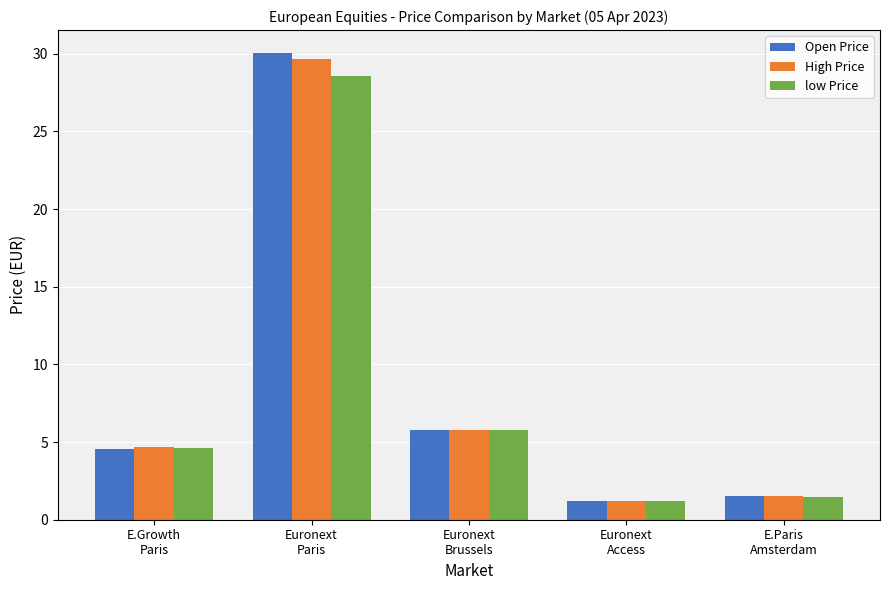

At which category is the sum across all series the highest?

Euronext
Paris